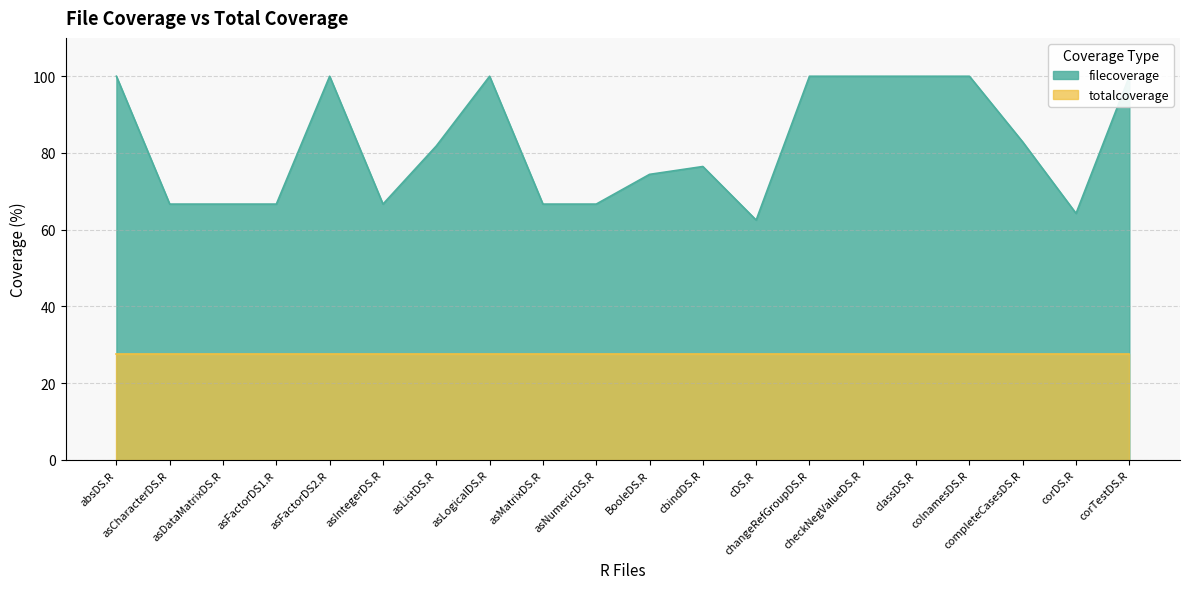

How many points are lower than both their immediate neighbors (excluding endpoints)?

3